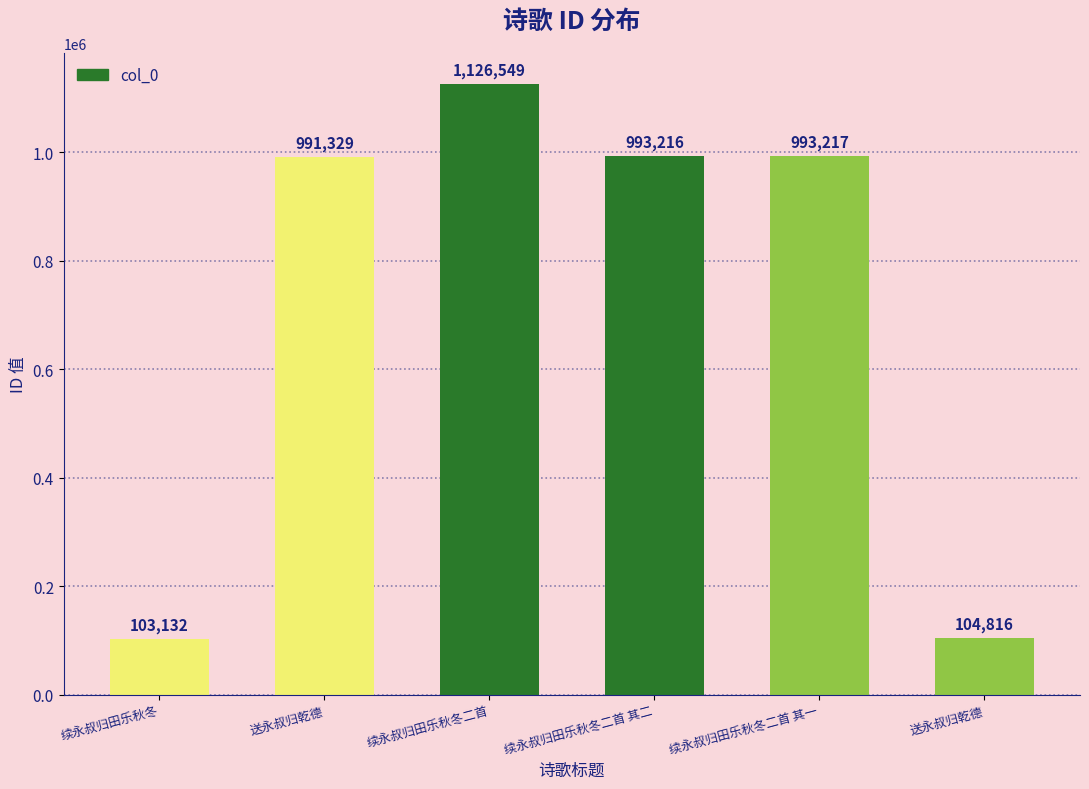

The value at 续永叔归田乐秋冬二首 其二 is 993216. True or false?

True